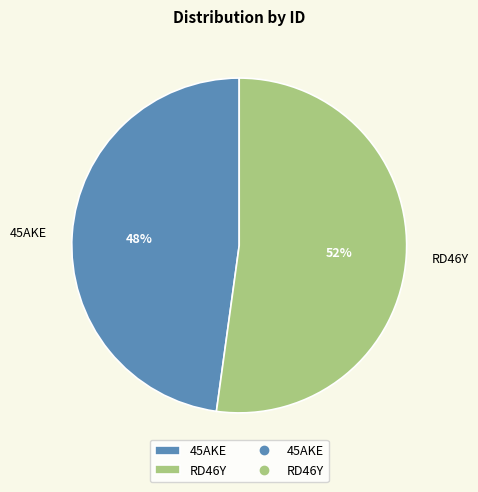

To the nearest percent, what is the difference between the largest and smallest slice percentages?

4%